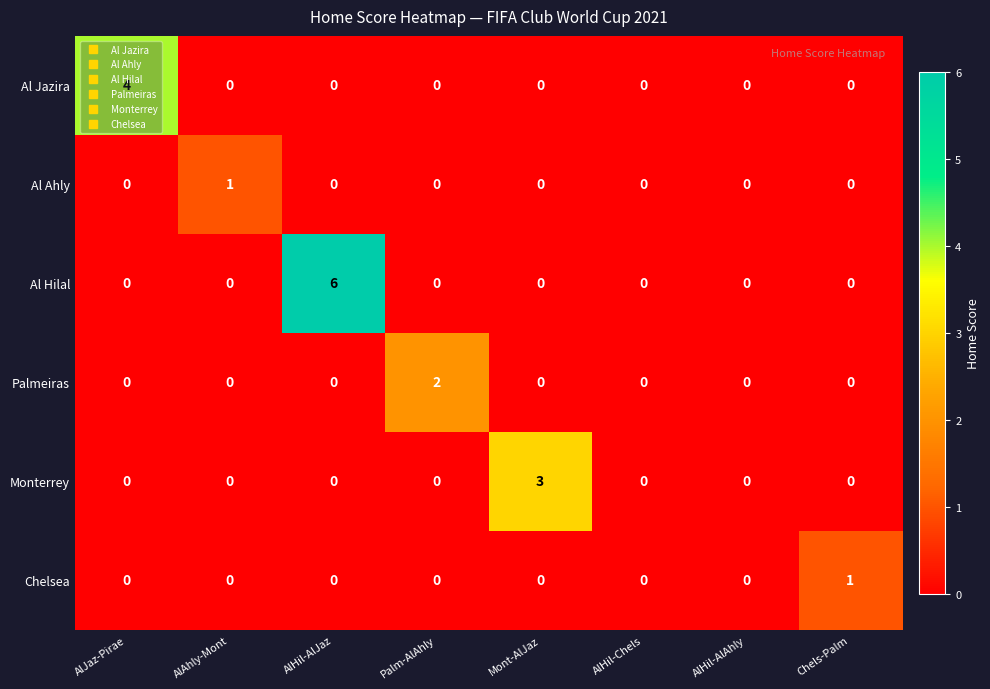

Count the Chelsea values in the range 0 to 1.

8